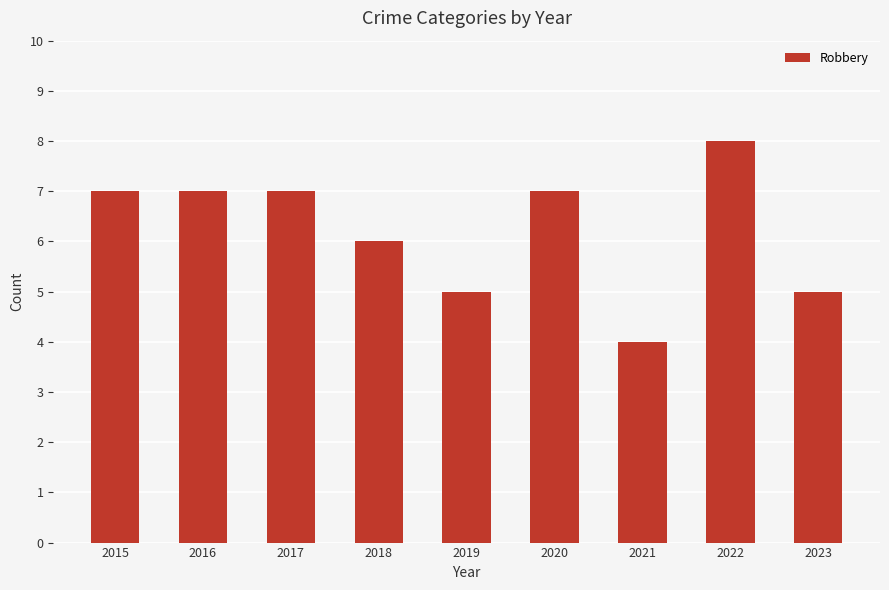

What is the sum of all values?

56